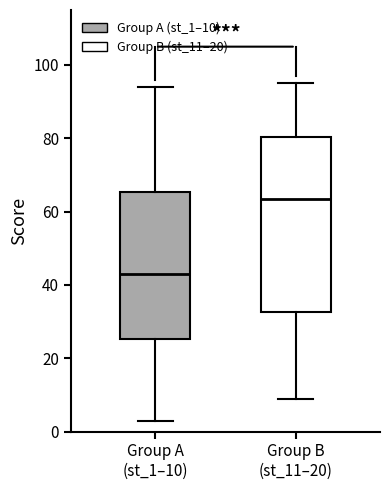

Reading left to right, read every box against the y-axis: the position of its median line, the range the box covers, and the ends of its whiskers. The values are not printed on the chart, so give them approximately, as read against the axis.

Group A (st_1–10): median 44, box 26 to 66, whiskers 4 to 94
Group B (st_11–20): median 64, box 32 to 80, whiskers 10 to 96